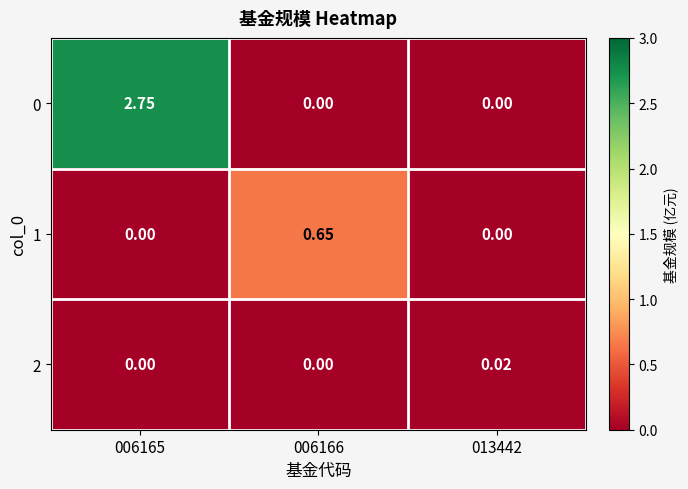

Is the value of 1 at 013442 greater than the value of 2 at 013442?

No